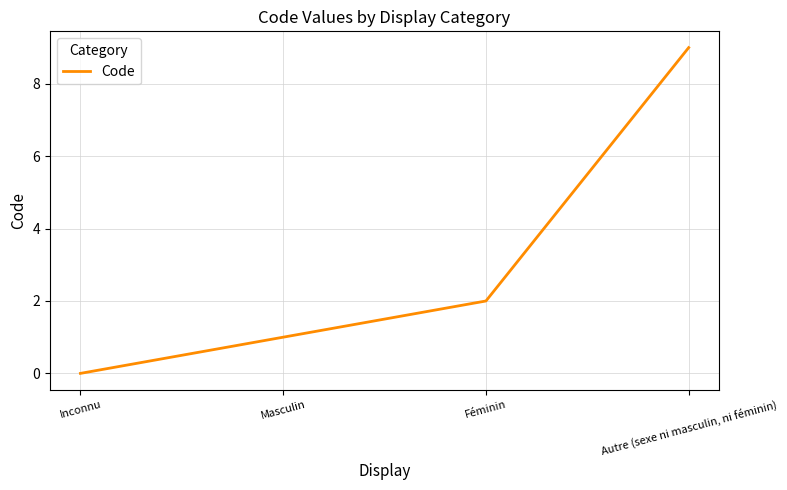

Rank the categories by value from highest to lowest.

Autre (sexe ni masculin, ni féminin), Féminin, Masculin, Inconnu